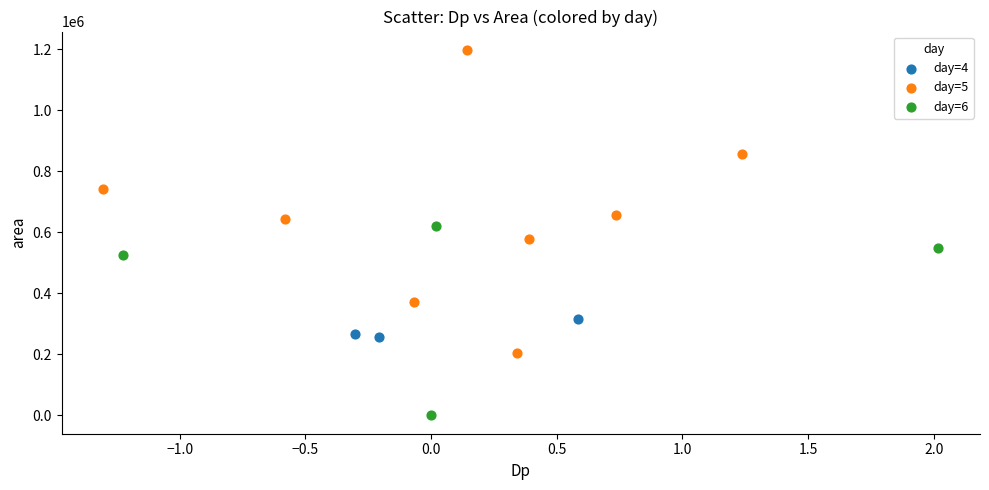

Which series has the widest spread of Y values?

day=5